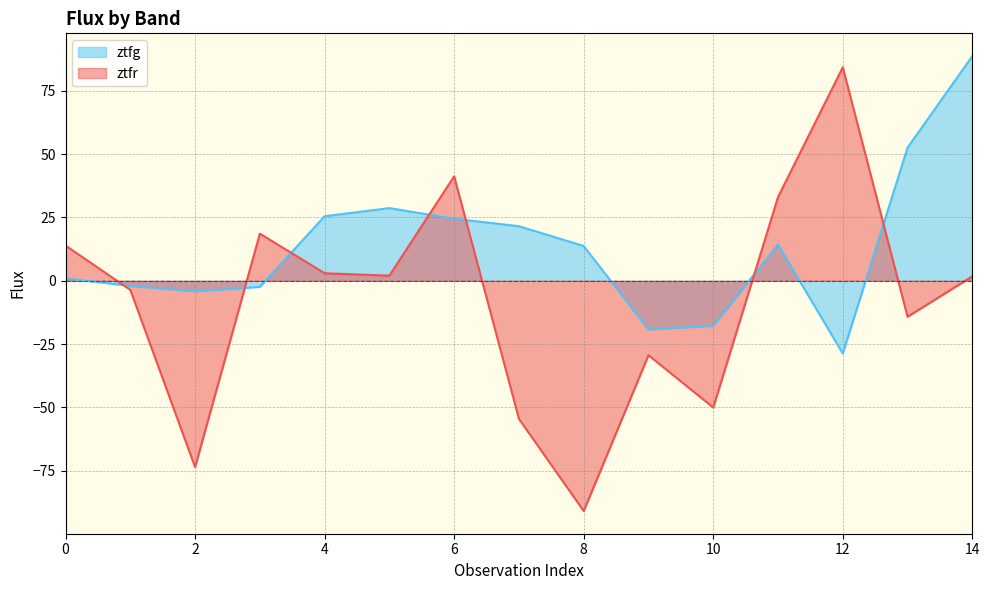

True or false: ztfg has a value of -3.2 at 1.

False